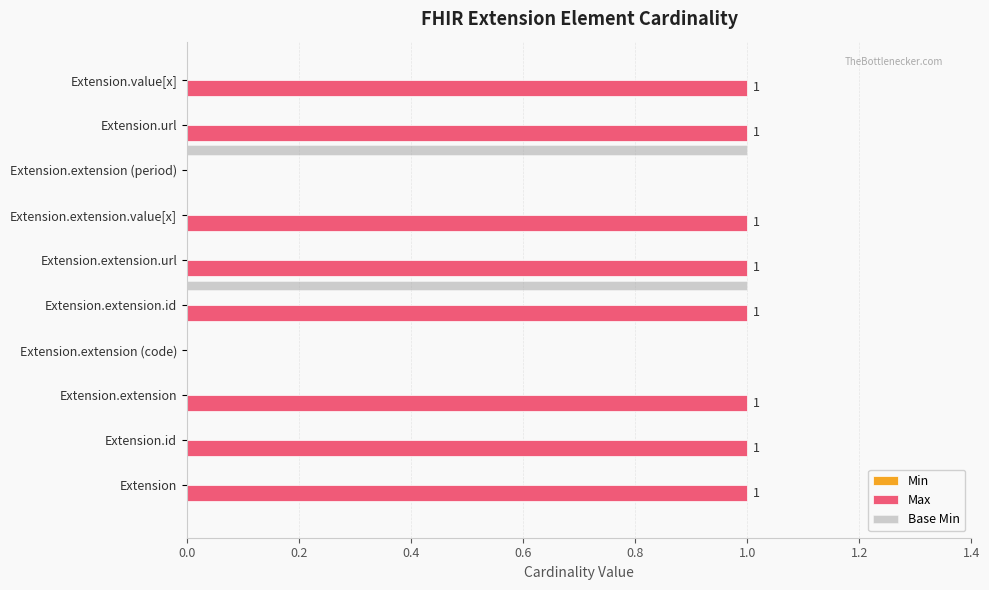

Which series has the largest total across all categories?

Max